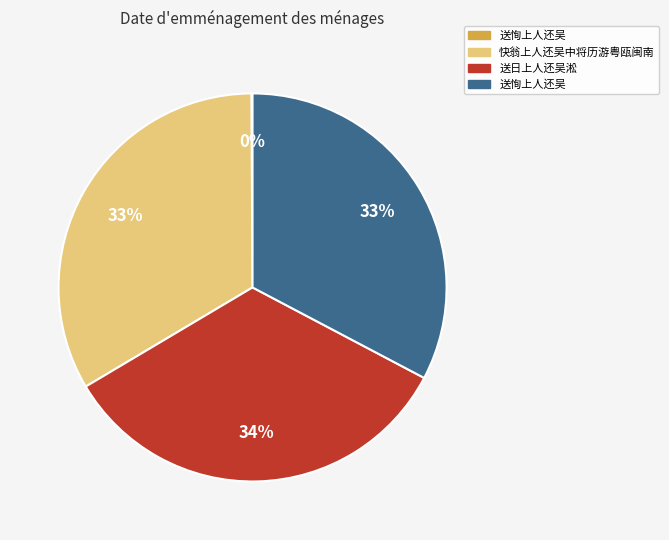

To the nearest percent, what is the difference between the largest and smallest slice percentages?

34%